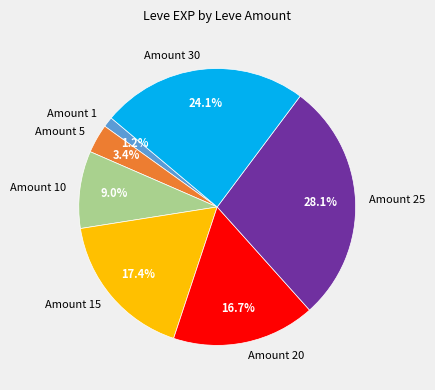

Does Amount 15 account for over 50% of the chart?

No